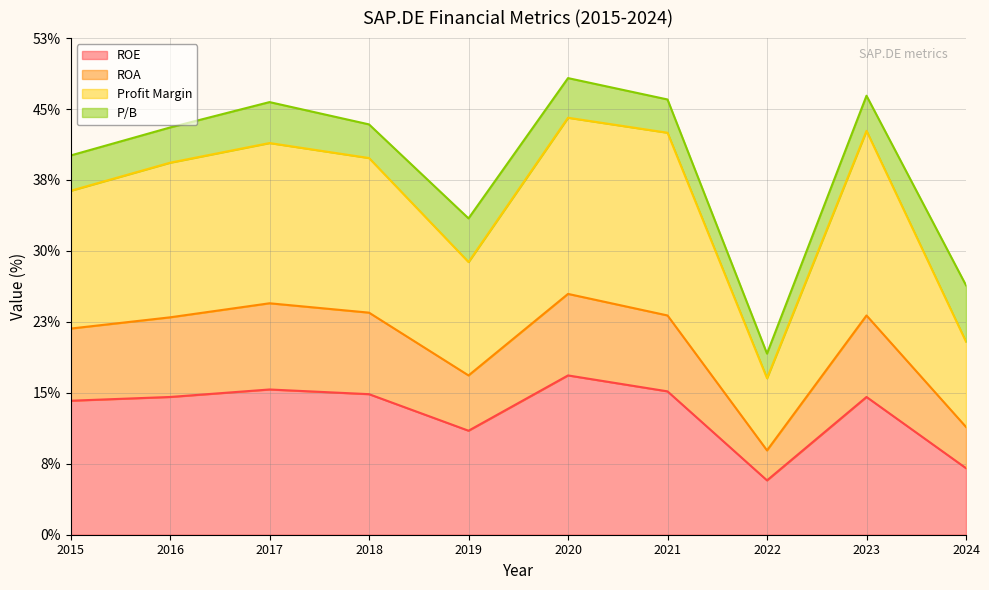

How many interior local valleys does the Profit Margin series have?

2